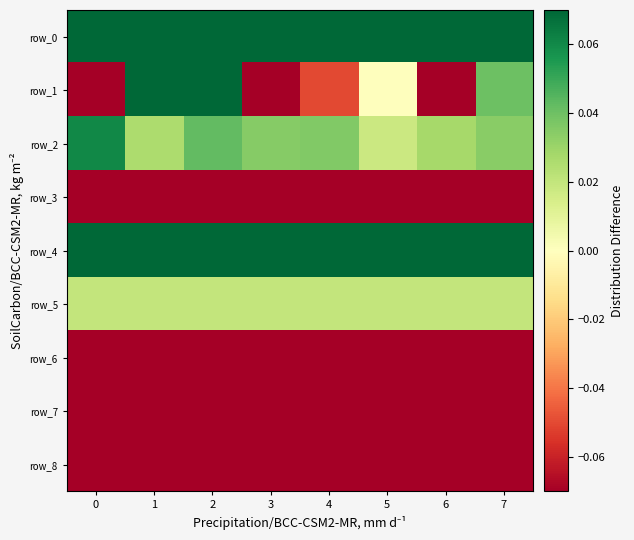

The row_2 series shows 0.1 at 0. True or false?

True